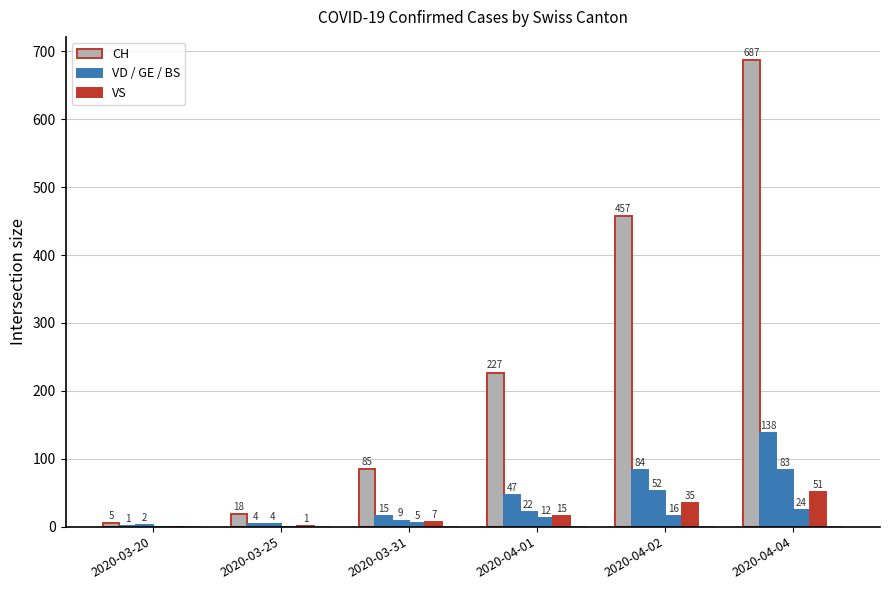

Are the bars horizontal?

No